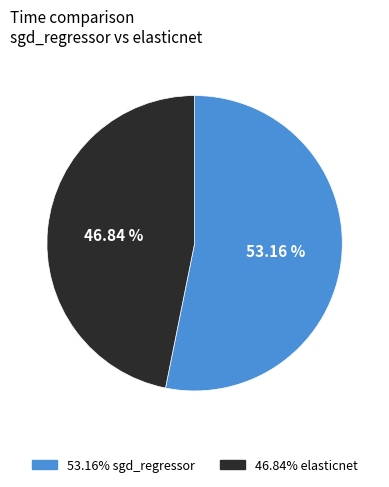

How many slices are in this pie chart?

2